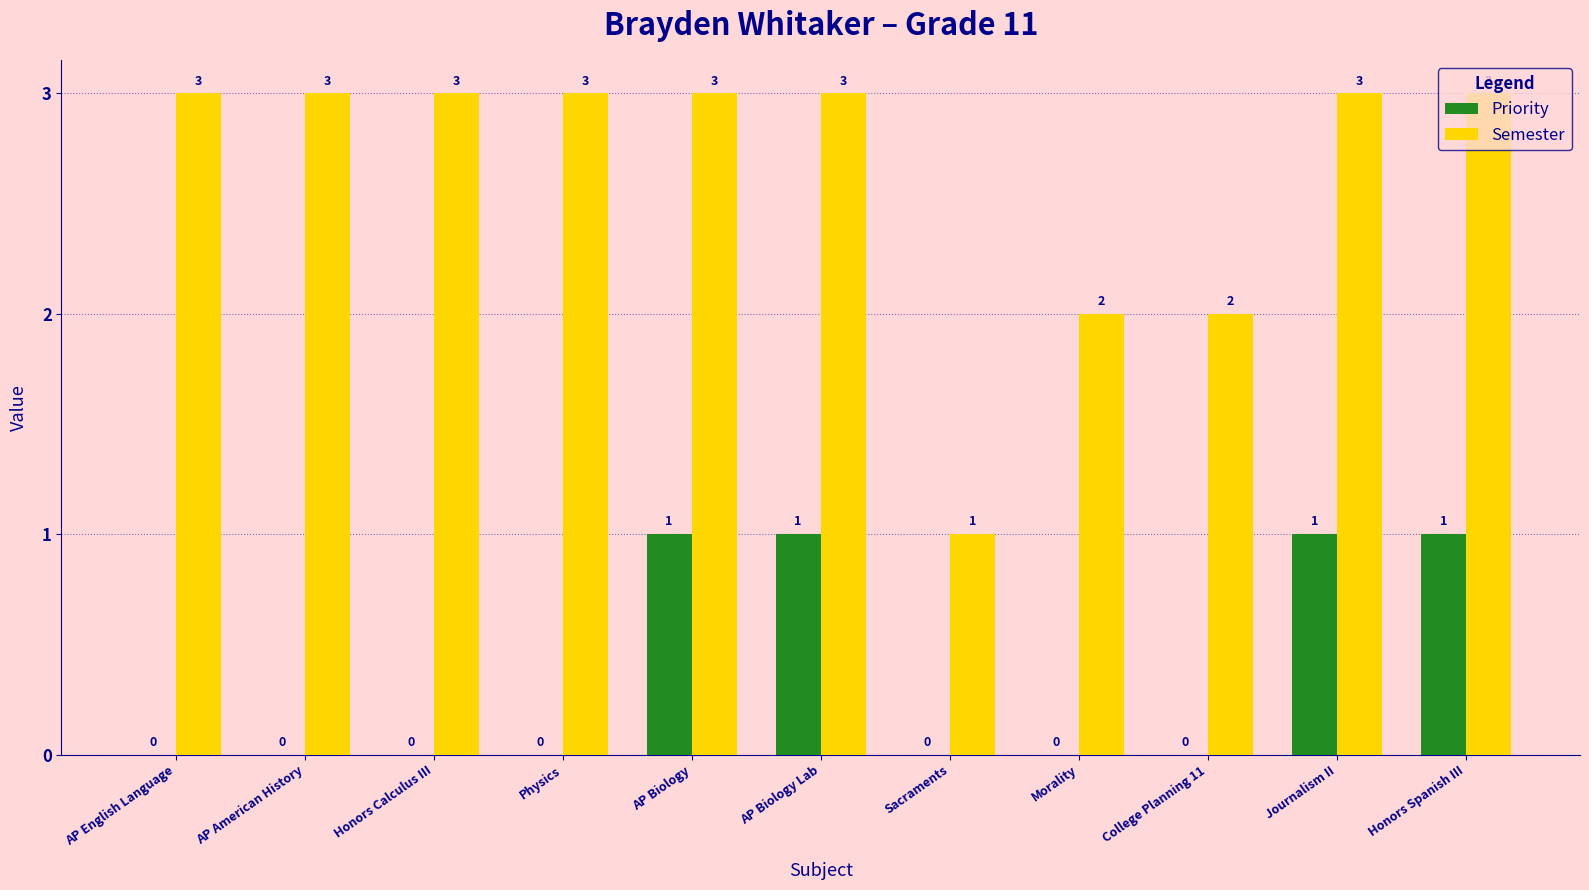

Are the bars horizontal?

No